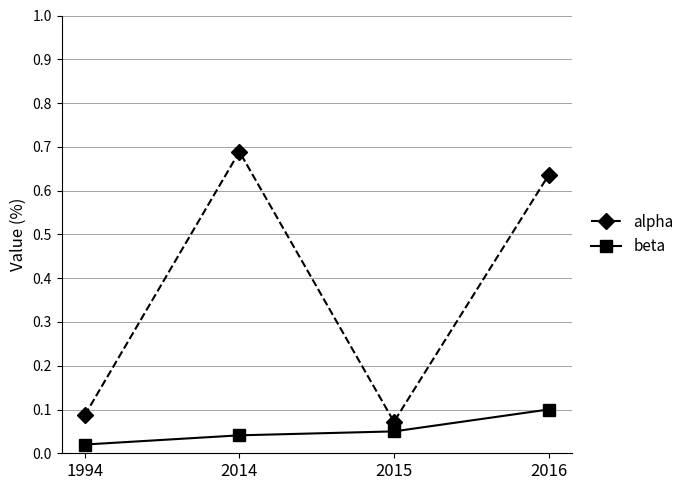

Count the beta values in the range 0 to 1.

4